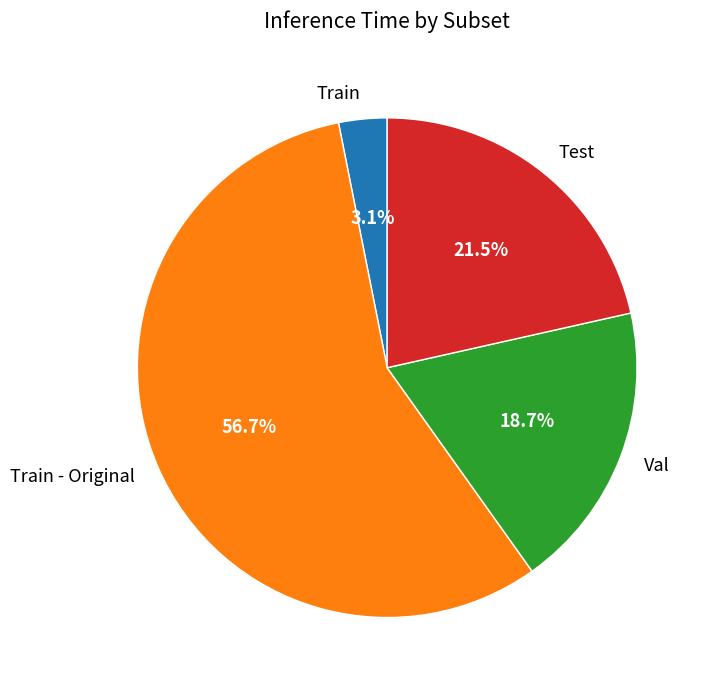

To the nearest percent, what is the average slice percentage?

25%